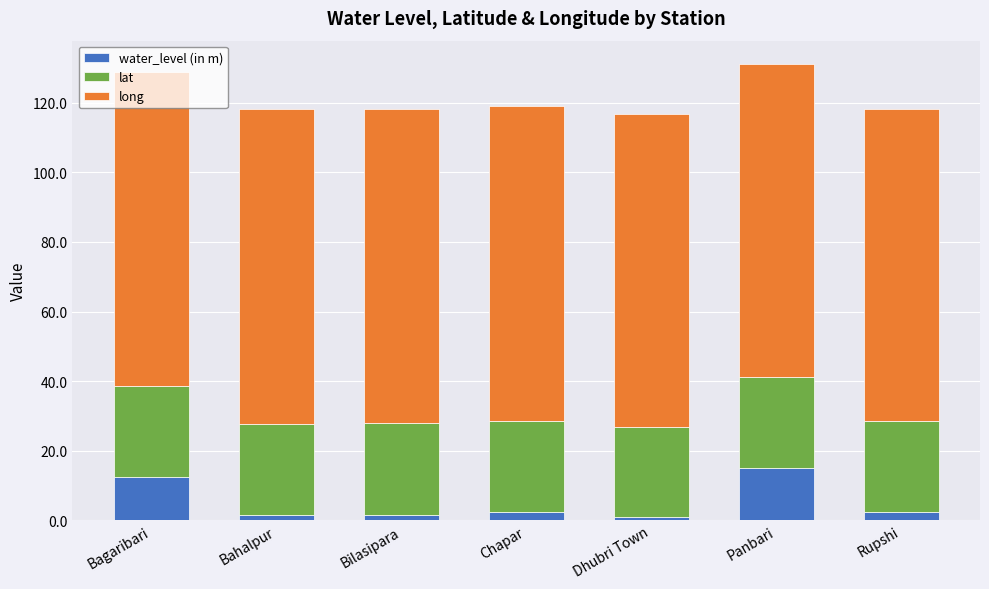

What is the difference between the maximum and minimum values in the water_level (in m) series?

14.3